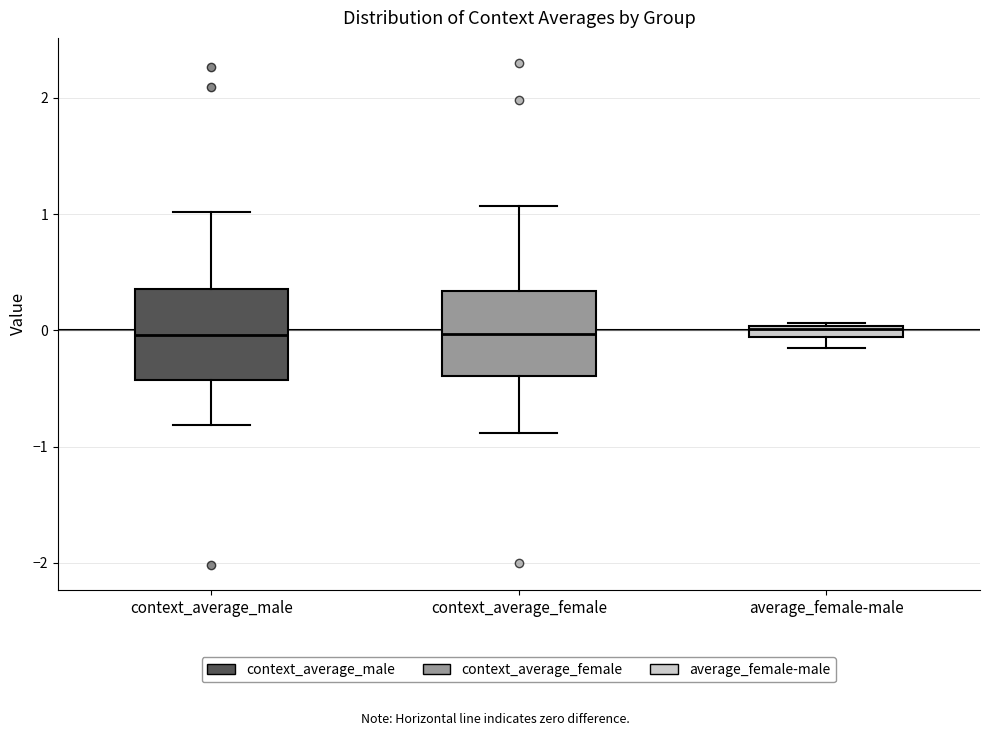

Where is the upper edge of the box for context_average_female on the y-axis? The values are not printed on the chart, so give them approximately, as read against the axis.

0.3